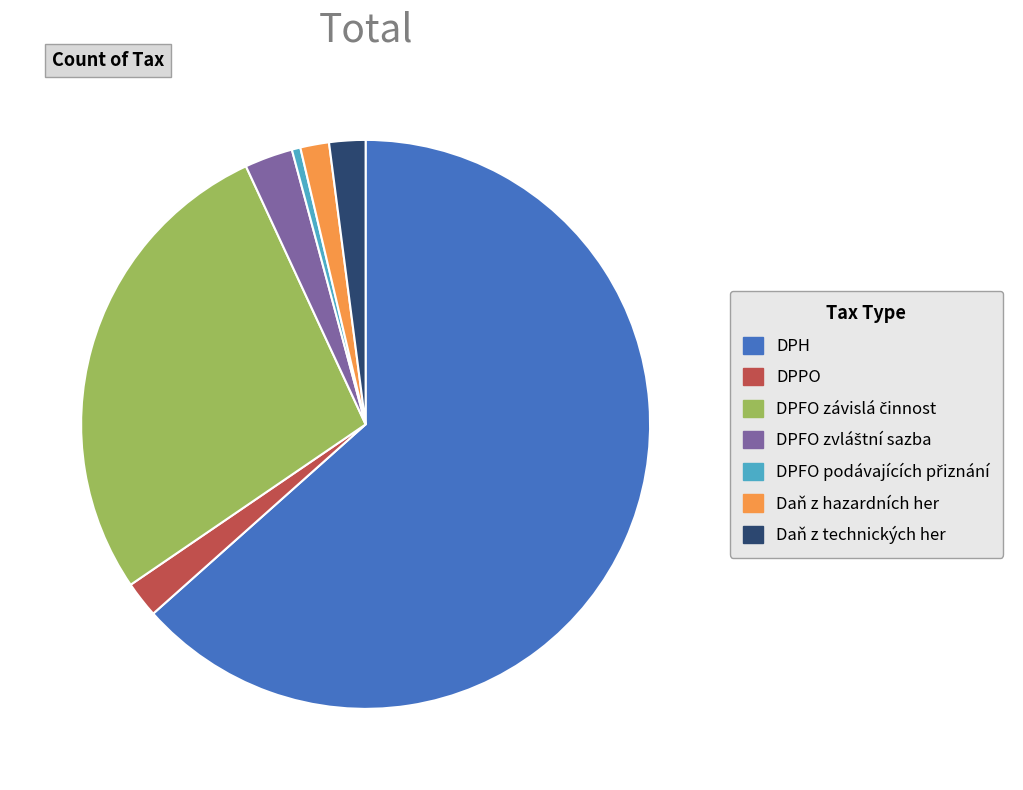

Approximately how many times larger is the value at Daň z hazardních her compared to DPPO?

0.8